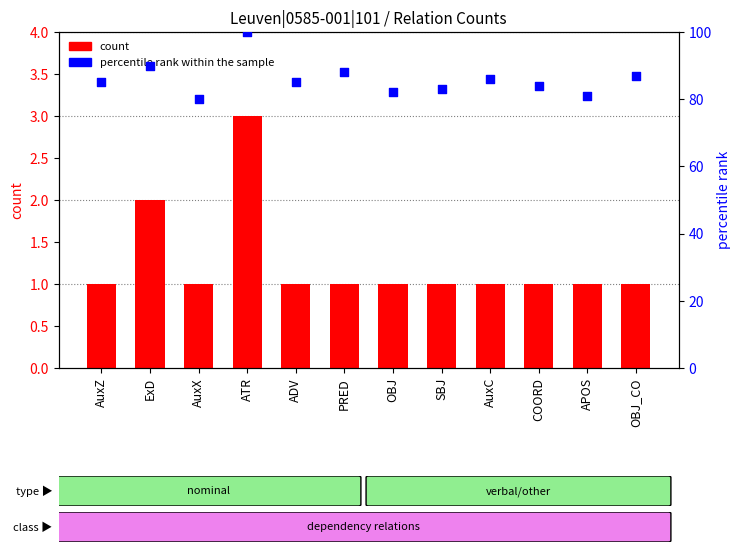

What are all the series names shown in the legend?

count, percentile rank within the sample